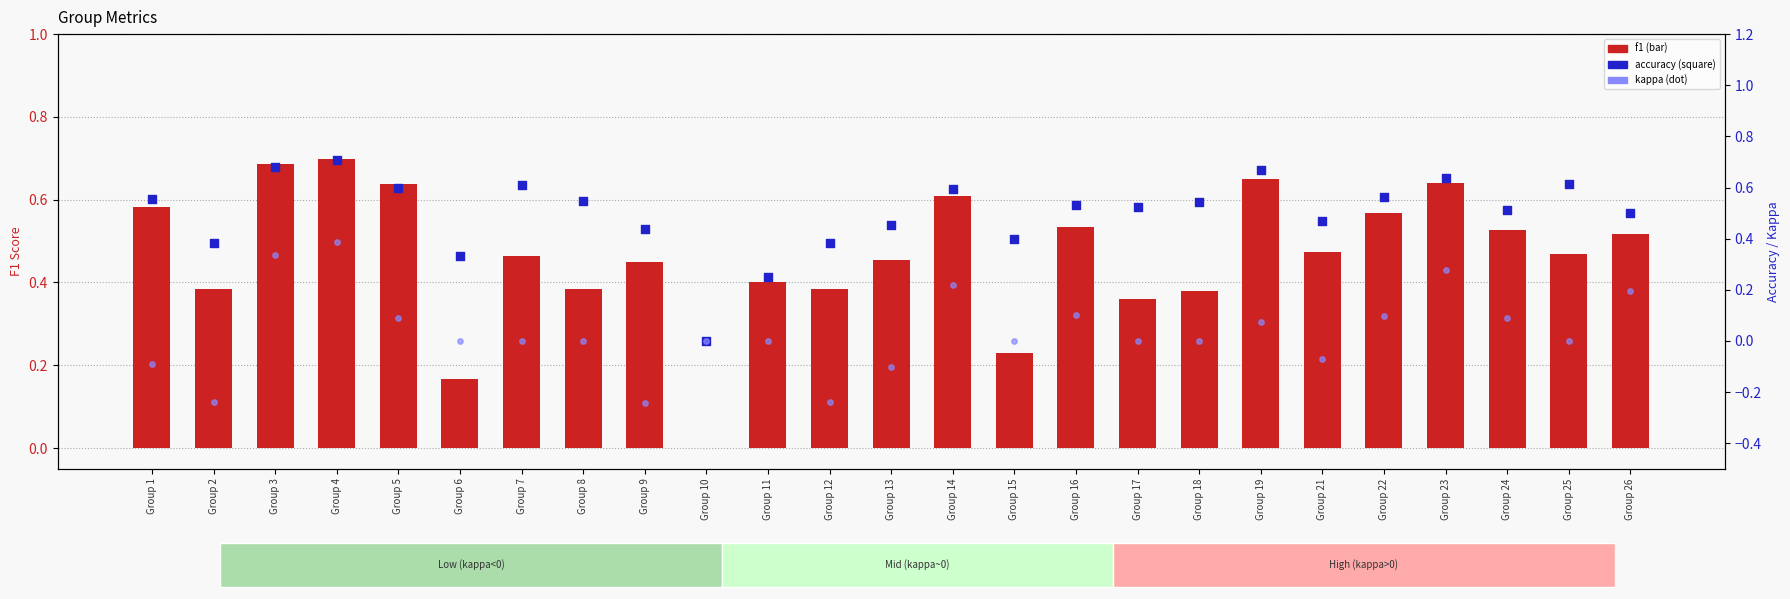

Which series reaches the maximum Y coordinate?

accuracy